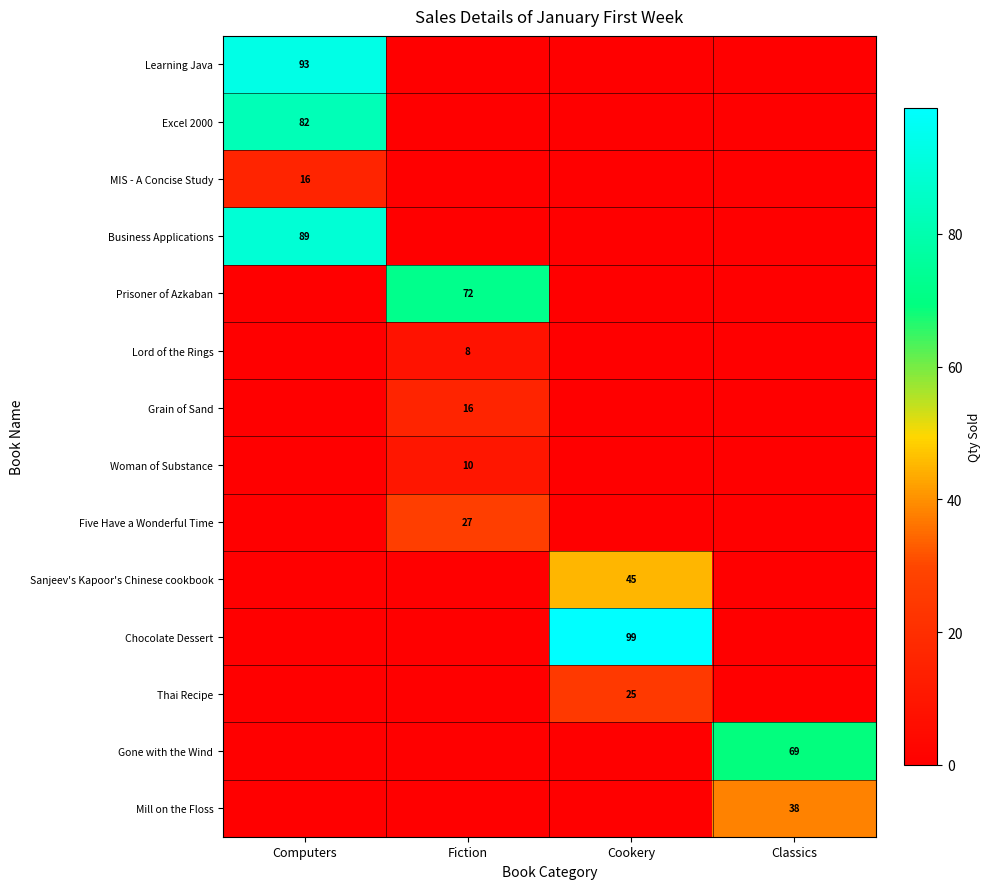

What is the difference between the maximum and minimum values in the Prisoner of Azkaban series?

72